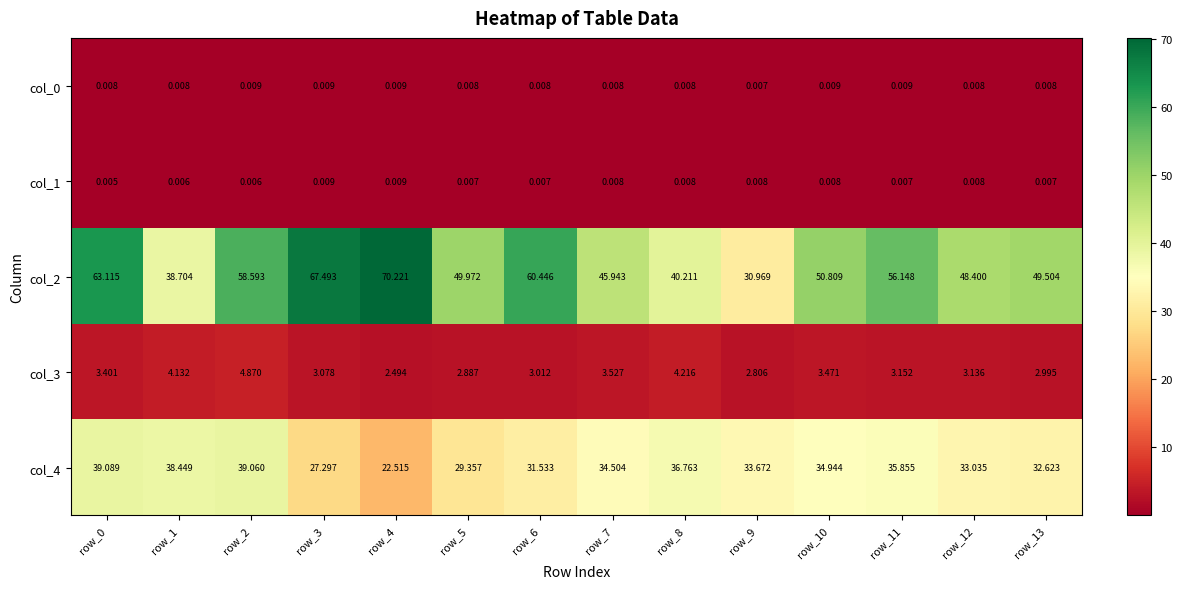

How many distinct data groups are displayed?

5